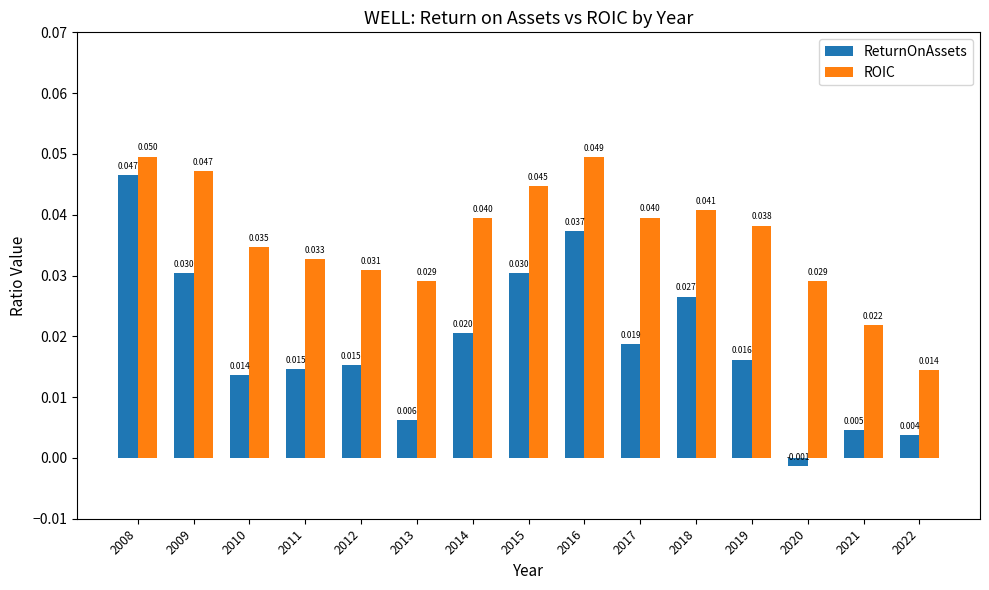

How many groups of bars are there?

15